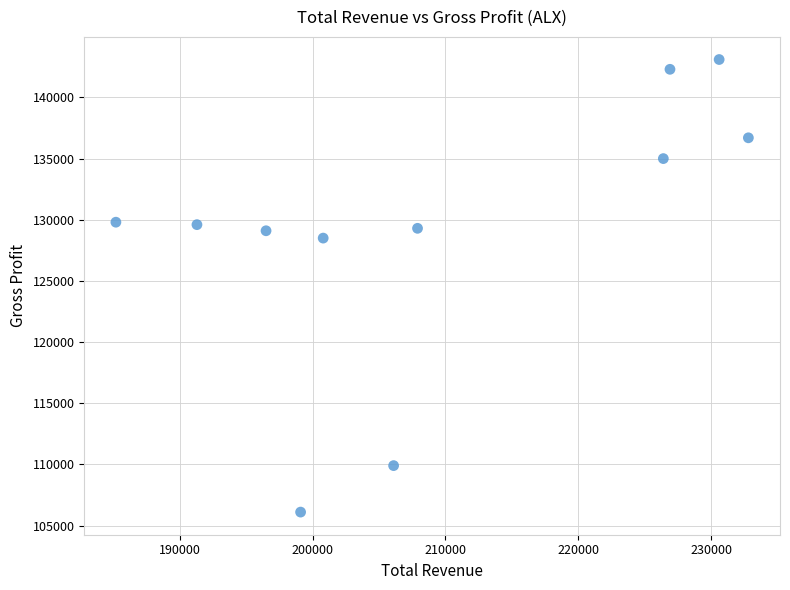

What Y value in the scatter plot is closest to 124600?

128500